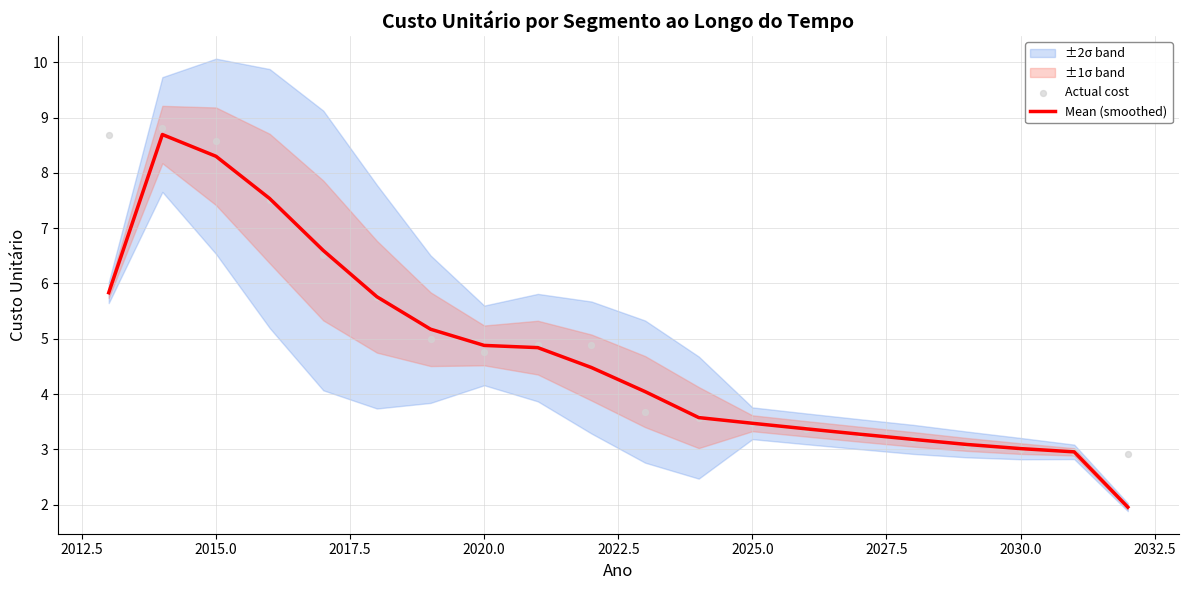

Which series has the largest total across all categories?

Actual cost